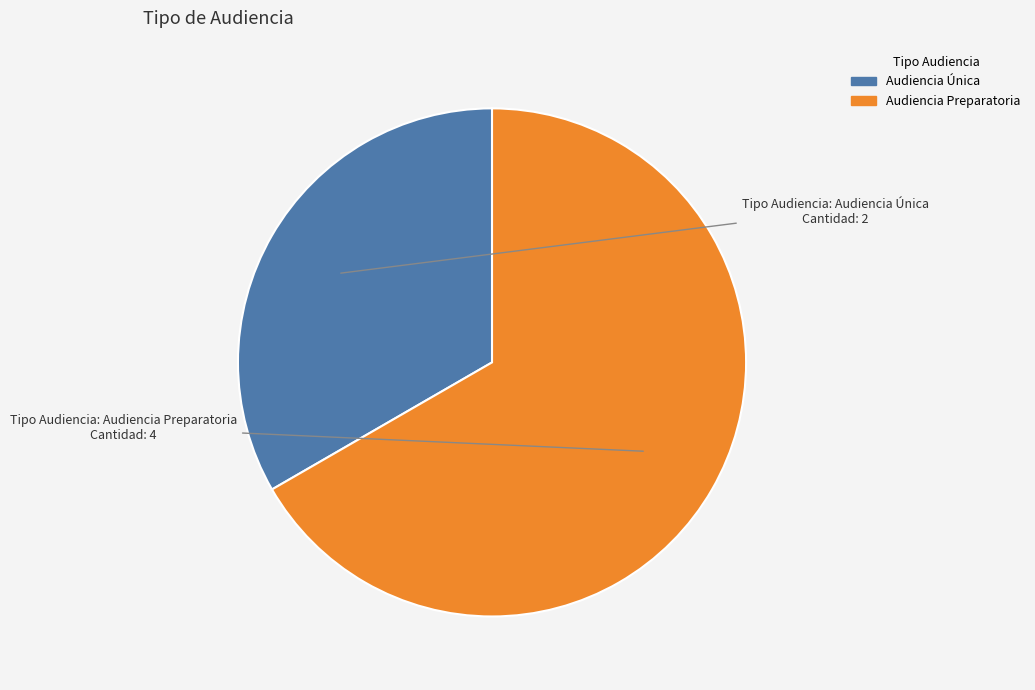

Is Audiencia Preparatoria the majority of the pie?

Yes